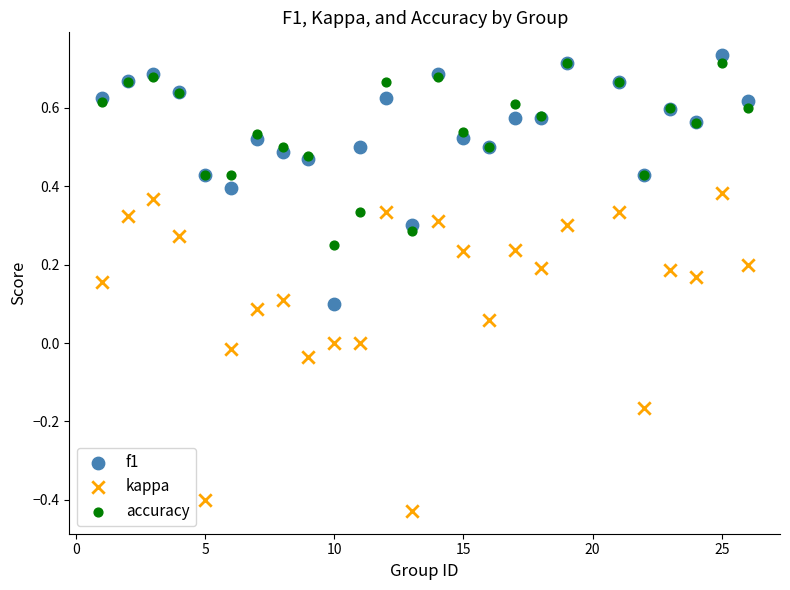

Which series reaches the maximum Y coordinate?

f1